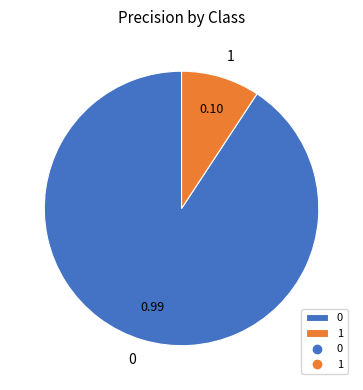

True or false: 1 accounts for 19% of the total.

False